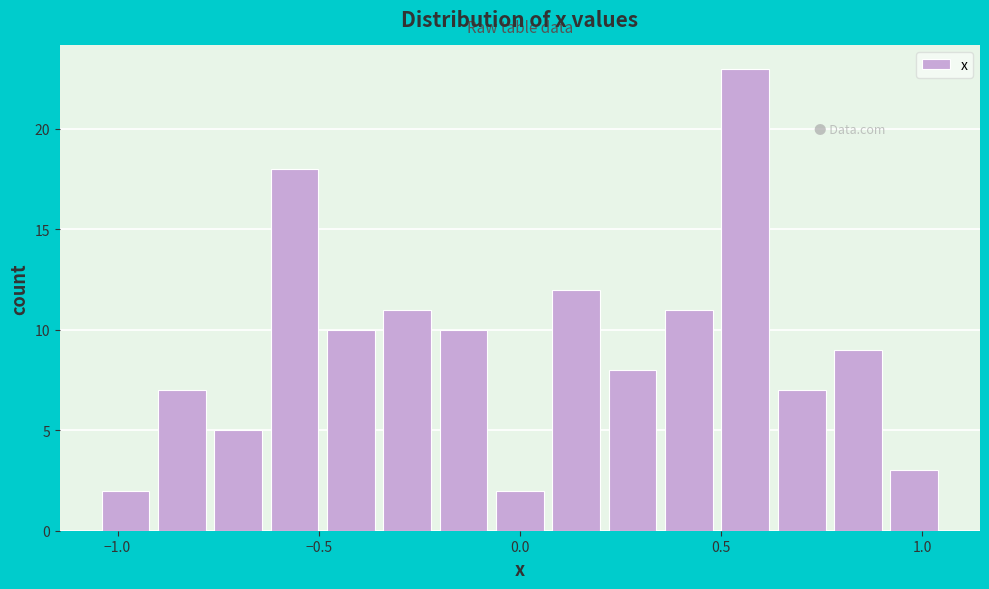

Around what value on the x-axis is the tallest bar? Give the approximate position of its centre, as read against the axis.

0.55